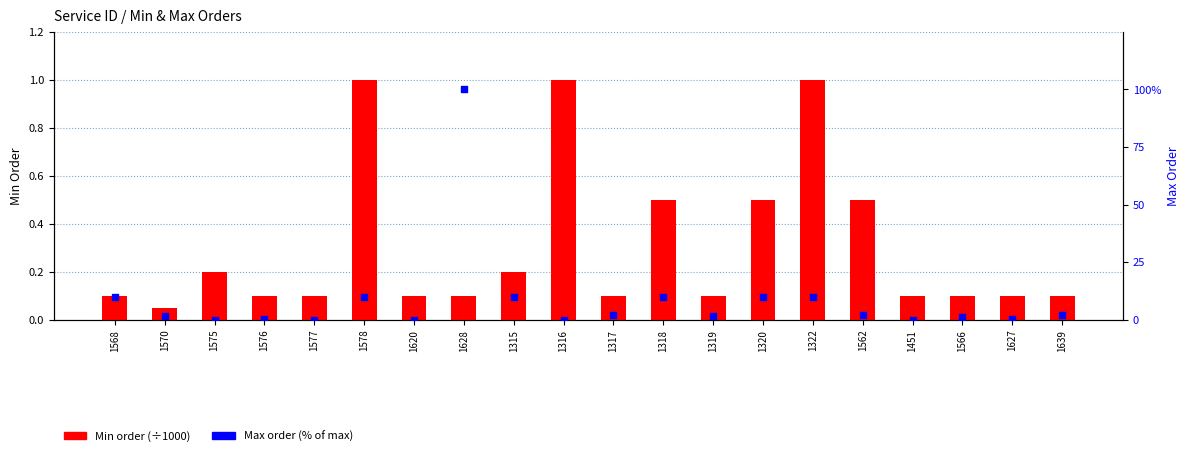

Which series has the largest total across all categories?

Max order (% of max)